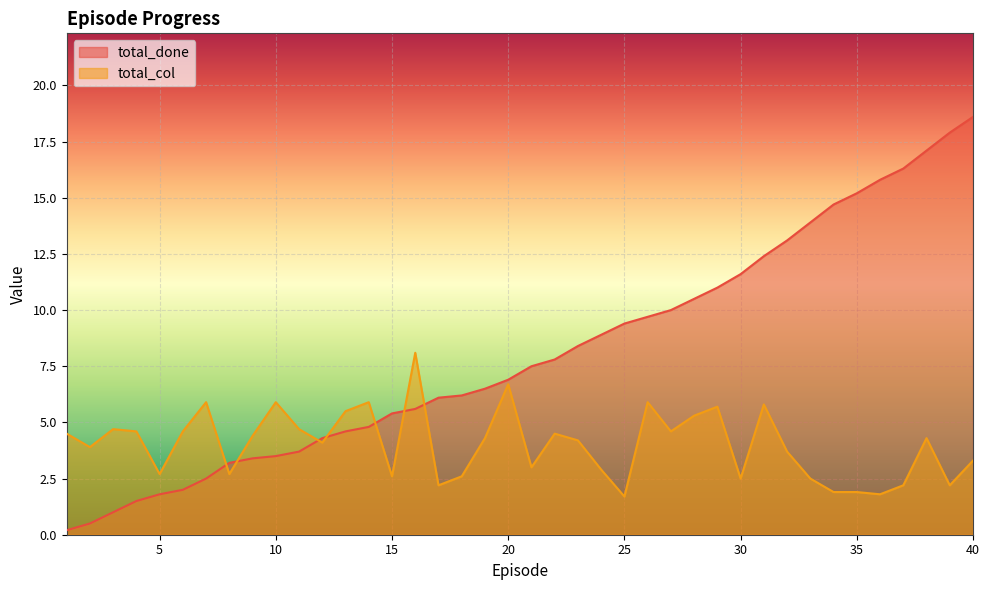

What is the value of the total_col point at the 36th from the left?

1.8